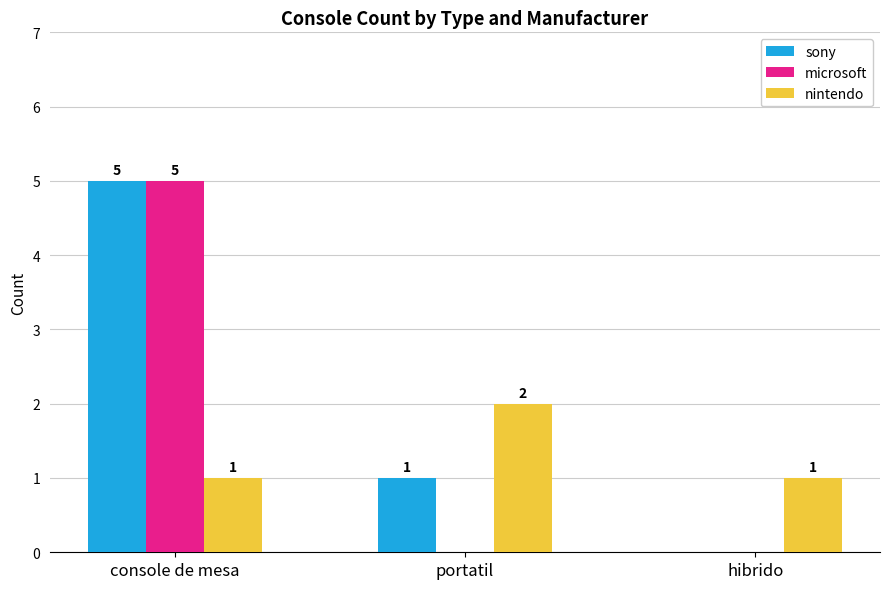

Which category has the highest value across all series?

console de mesa